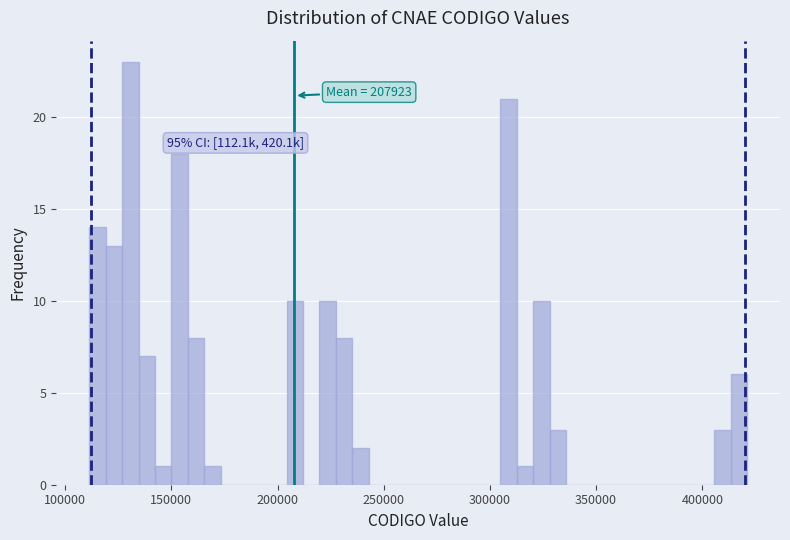

Read against the x-axis, roughly where is the centre of the tallest bar?

130000